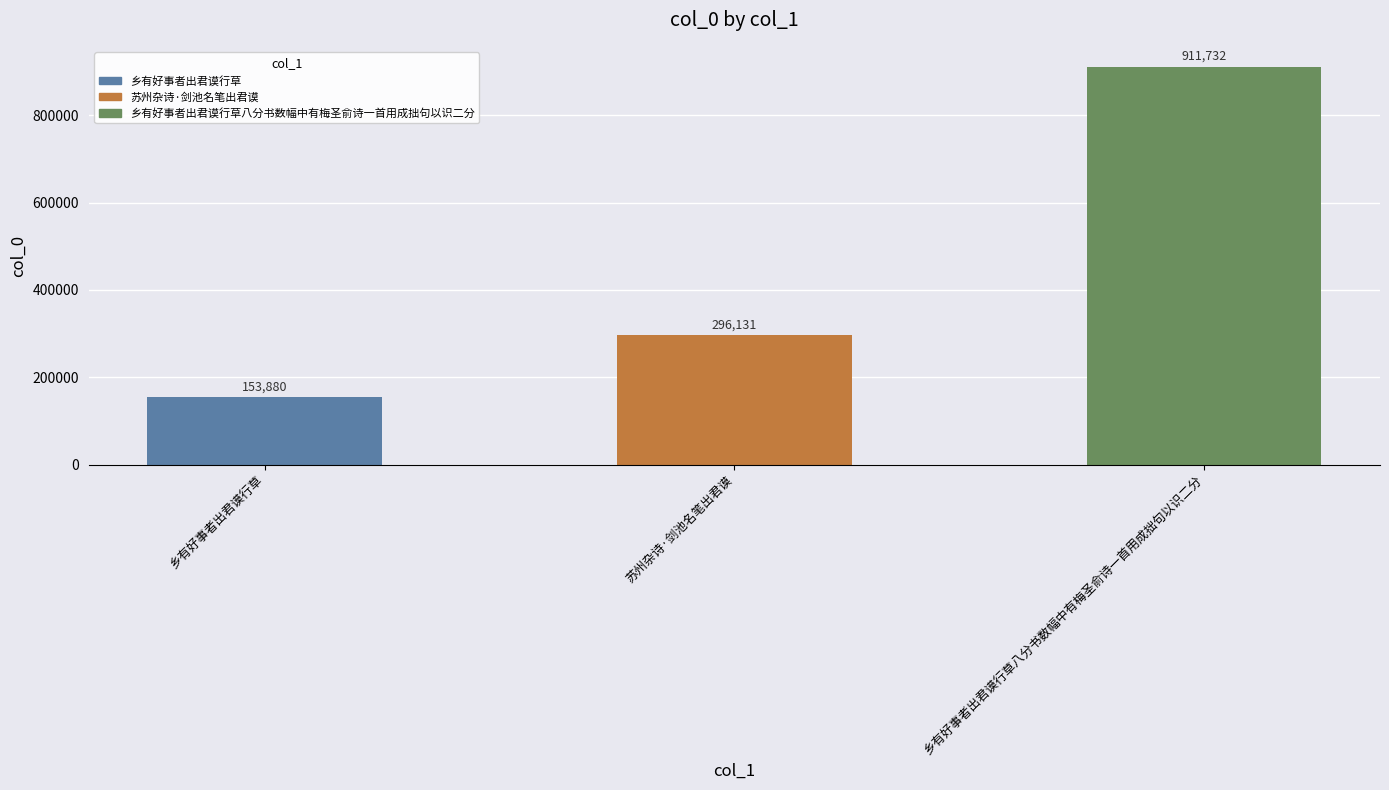

Rank the categories by value from highest to lowest.

乡有好事者出君谟行草八分书数幅中有梅圣俞诗一首用成拙句以识二分, 苏州杂诗·剑池名笔出君谟, 乡有好事者出君谟行草